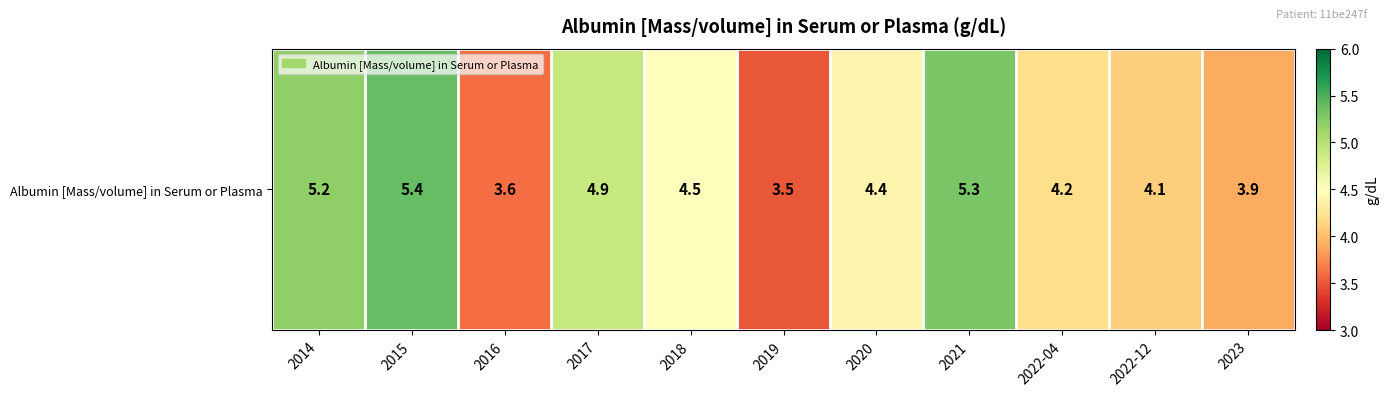

What is the sum of the values at 2022-04 and 2022-12?

8.3